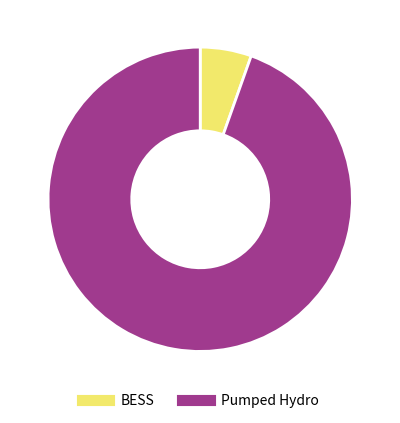

To the nearest percent, what portion does Pumped Hydro represent?

95%